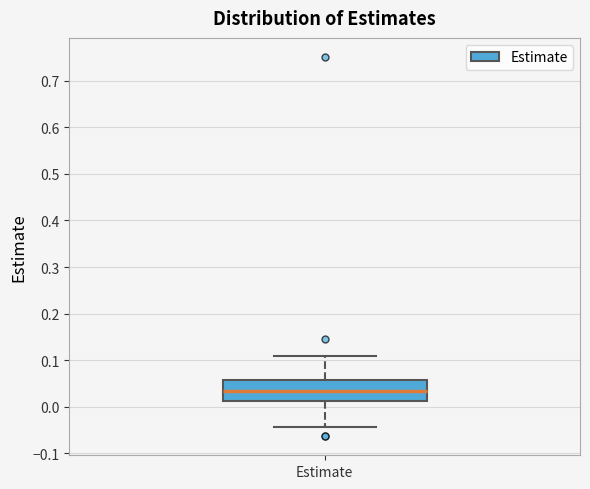

Transcribe this box plot: give where the median line is, the range the box spans, and where the two whiskers end, as read against the y-axis. The values are not printed on the chart, so give them approximately, as read against the axis.

median 0.03, box 0.01 to 0.06, whiskers -0.04 to 0.11